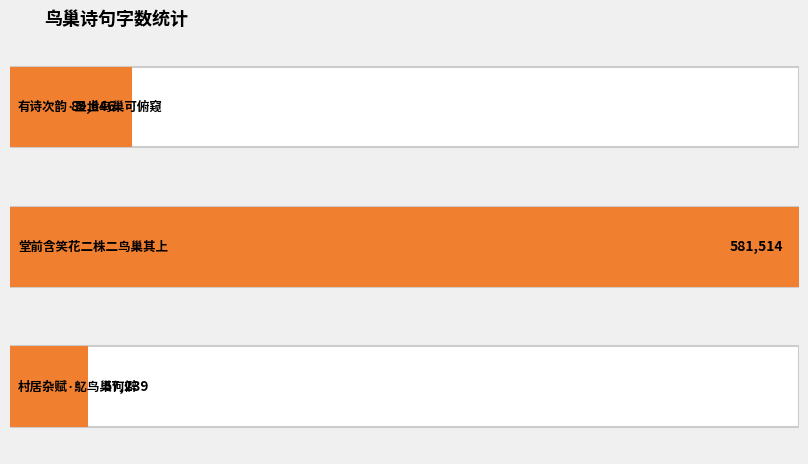

How many bars are there in total?

3